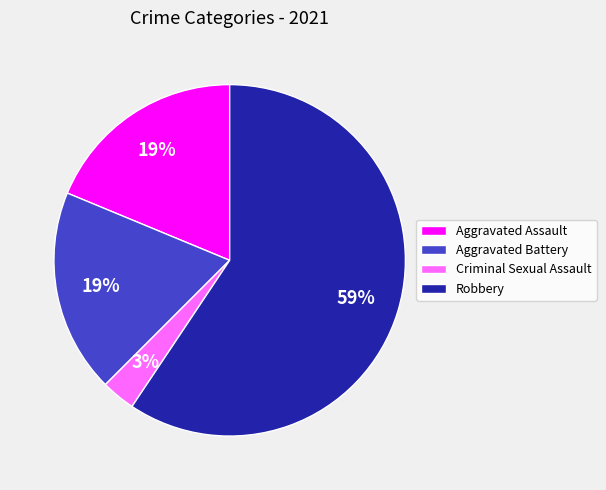

Which slice is the largest?

Robbery